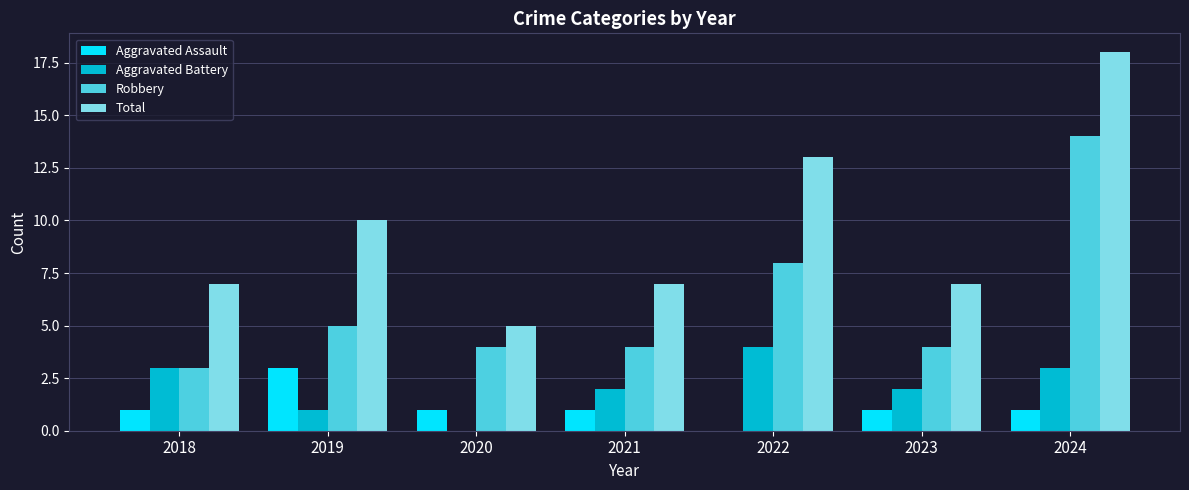

The Total series shows 7 at 2021. True or false?

True